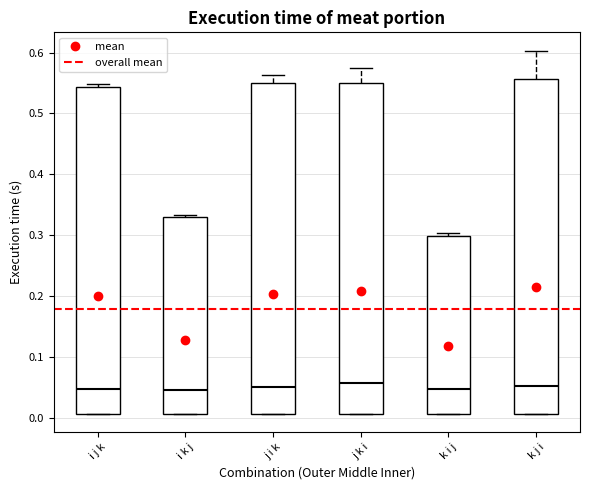

Where is the lower edge of the box for i j k on the y-axis? The values are not printed on the chart, so give them approximately, as read against the axis.

0.01